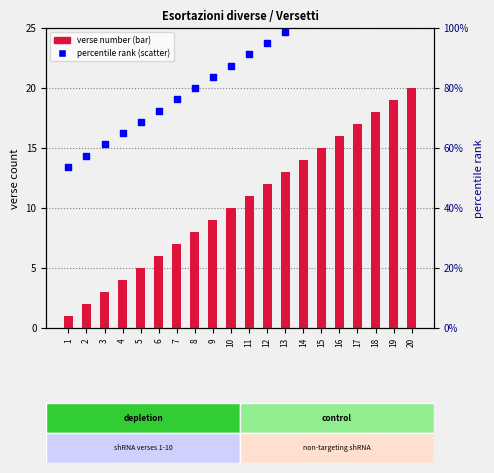

At how many categories does at least one series exceed 9?

20